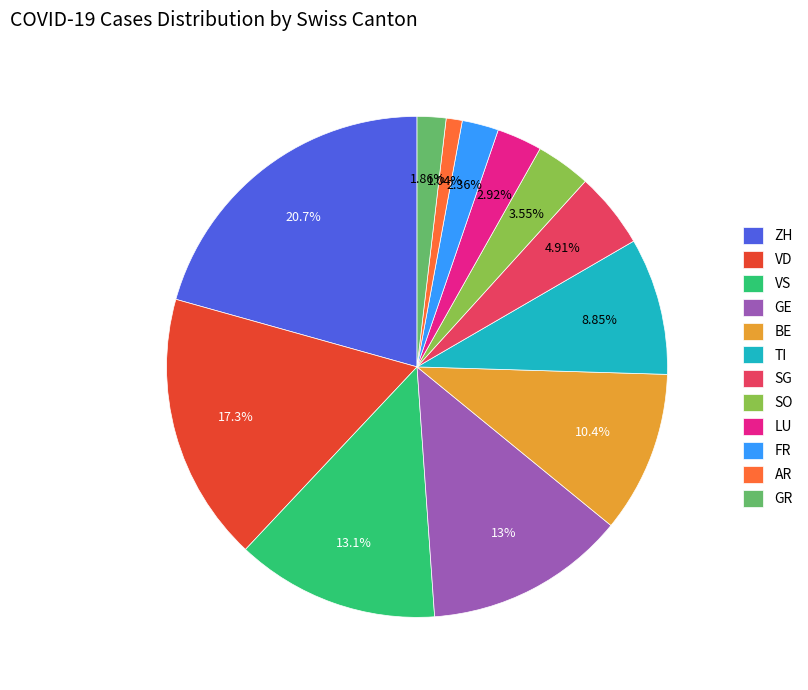

Approximately how many times larger is the value at TI compared to BE?

0.8